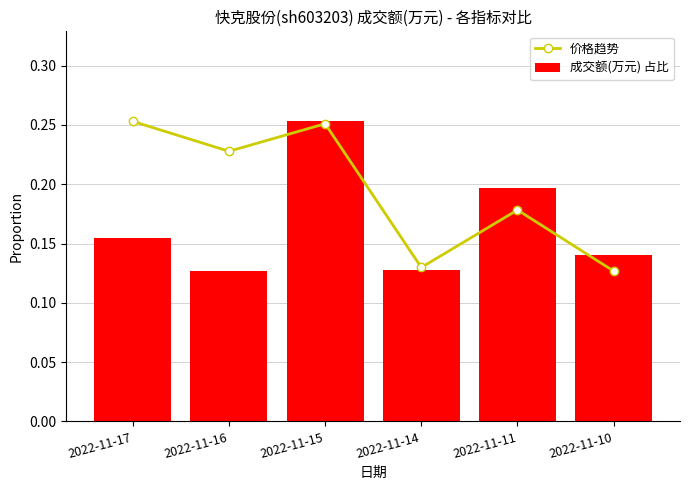

What is the value of the 成交额(万元) 占比 bar at the 2nd from the left?

0.1